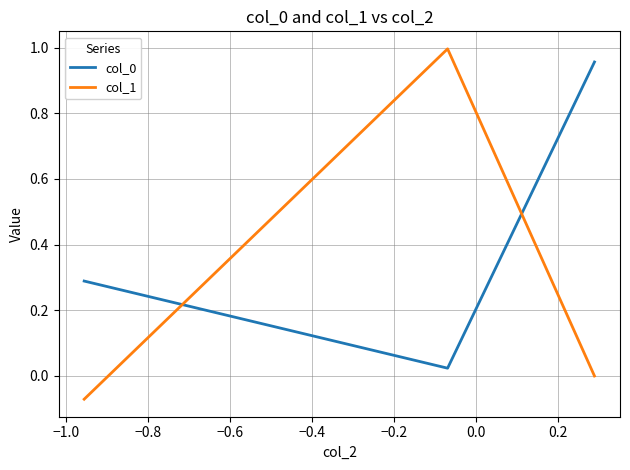

What is the average value of the col_1 series?

0.3